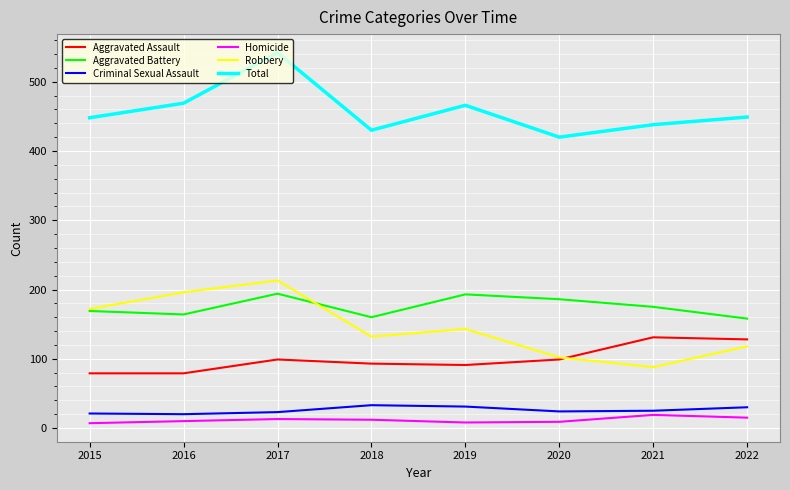

Which series has the largest total across all categories?

Total